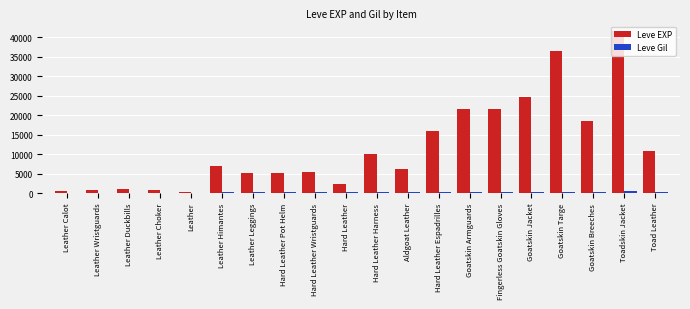

What is the sum of all Leve EXP values?

236040